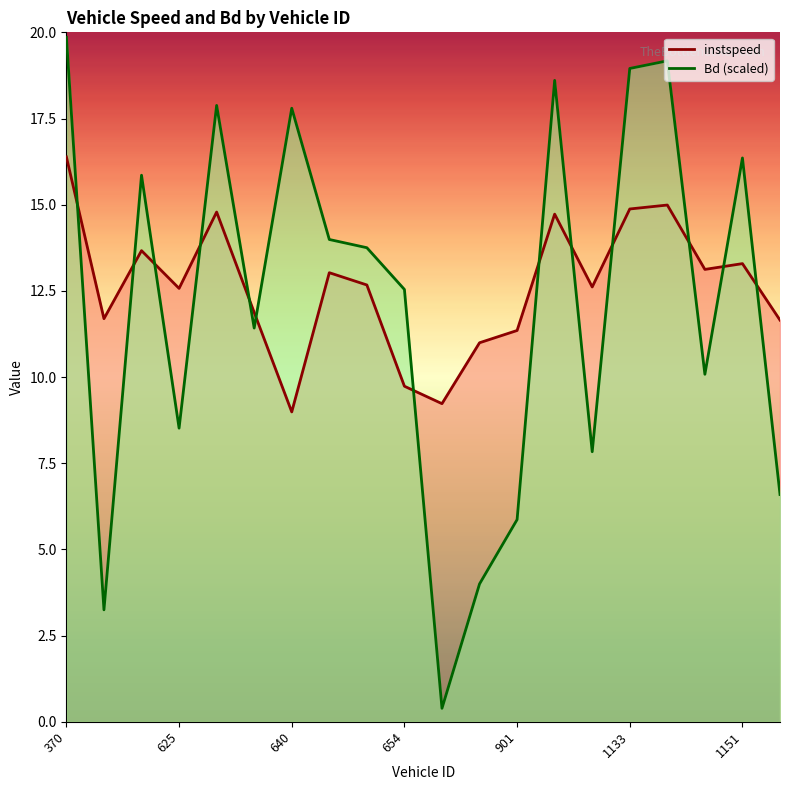

List the series in order of their peak value, highest first.

Bd (scaled), instspeed